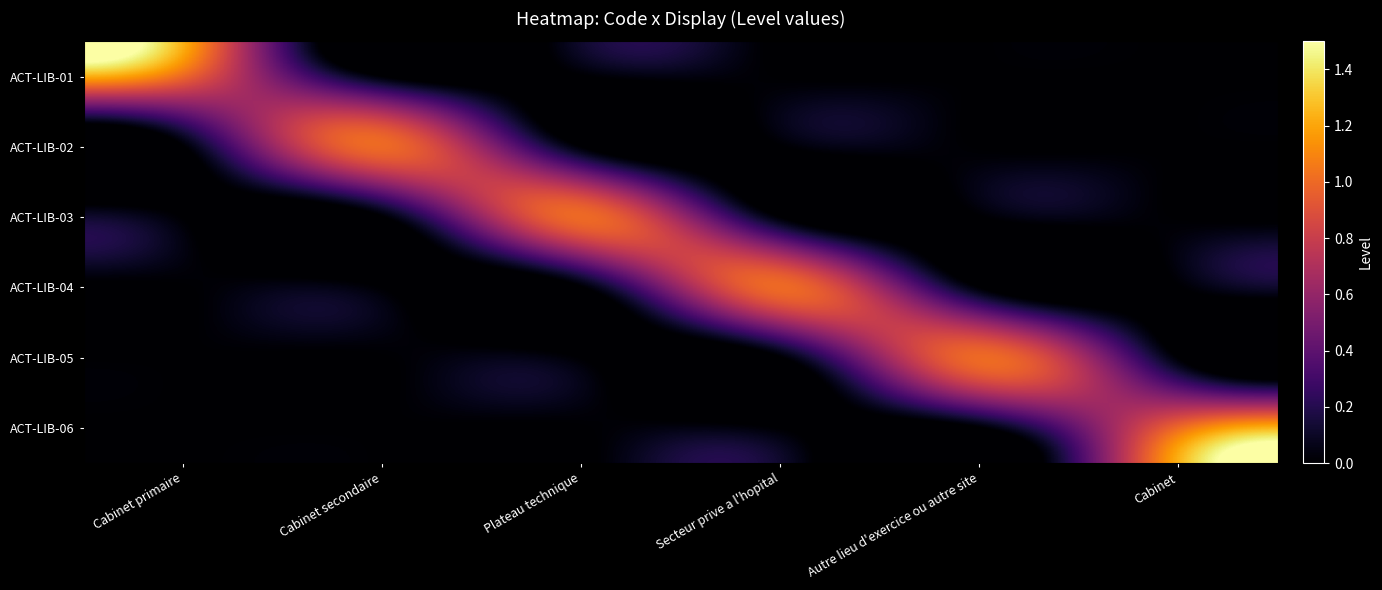

Which has a higher value, Cabinet or Cabinet primaire?

Cabinet primaire